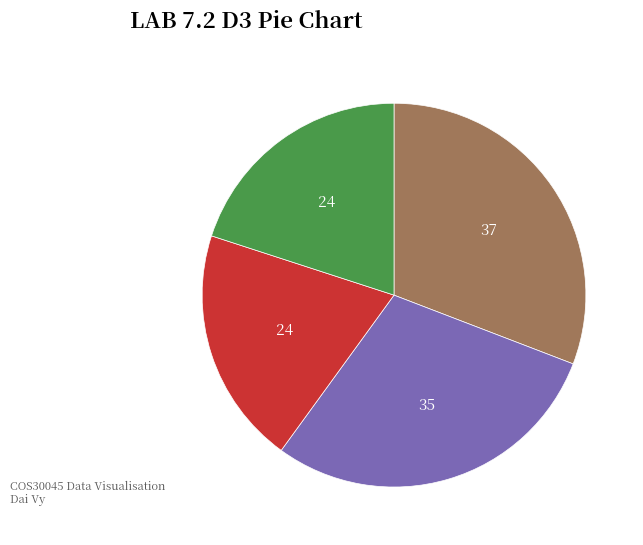

How many segments does this pie chart have?

4